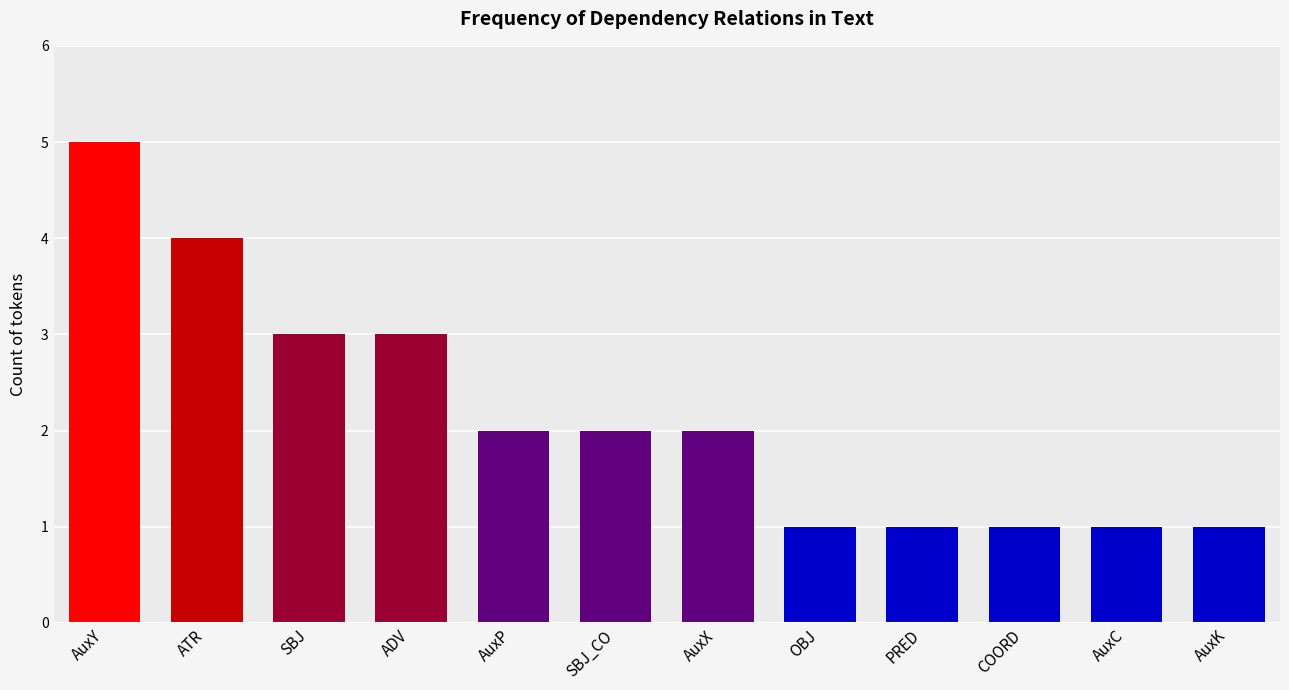

Count the number of categories in the chart.

12